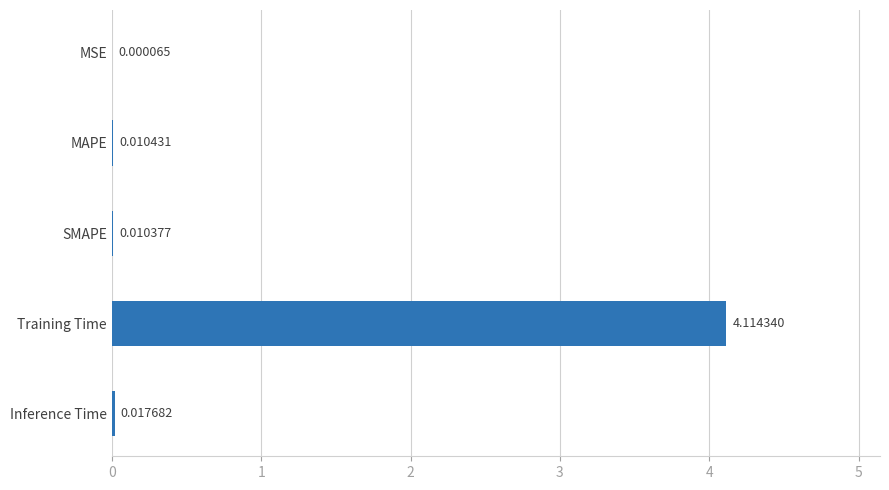

Which has a higher value, MSE or MAPE?

MAPE